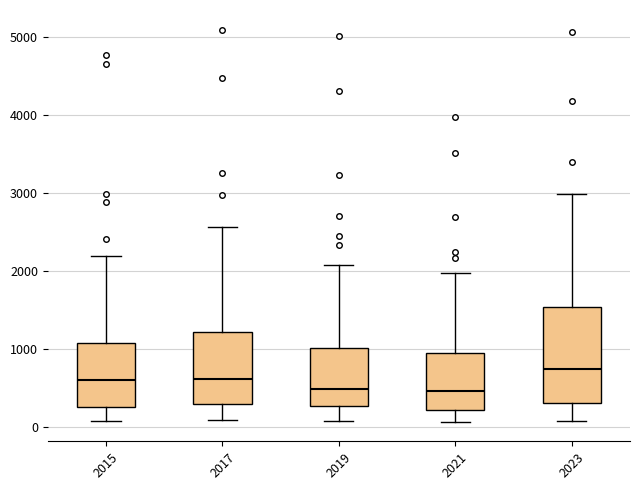

Reading left to right, transcribe this box plot: for each box, give where its median line is, the range the box spans, and where its two whiskers end, as read against the y-axis. The values are not printed on the chart, so give them approximately, as read against the axis.

2015: median 600, box 300 to 1100, whiskers 100 to 2200
2017: median 600, box 300 to 1200, whiskers 100 to 2600
2019: median 500, box 300 to 1000, whiskers 100 to 2100
2021: median 500, box 200 to 900, whiskers 100 to 2000
2023: median 700, box 300 to 1500, whiskers 100 to 3000